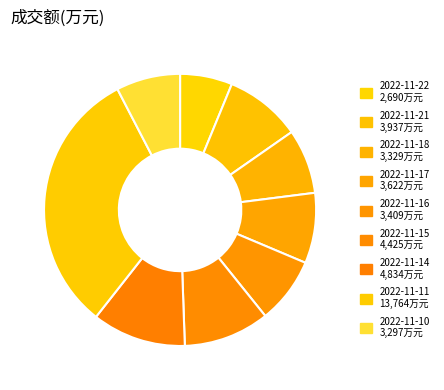

What percentage is the 2022-11-22 slice, to the nearest percent?

6%